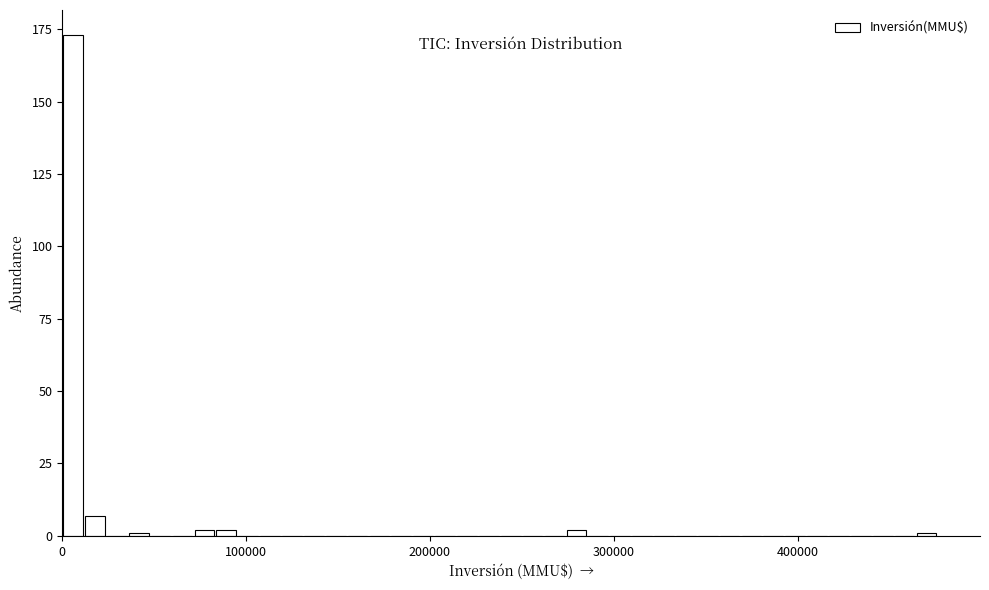

Around what value on the x-axis is the tallest bar? Give the approximate position of its centre, as read against the axis.

10000